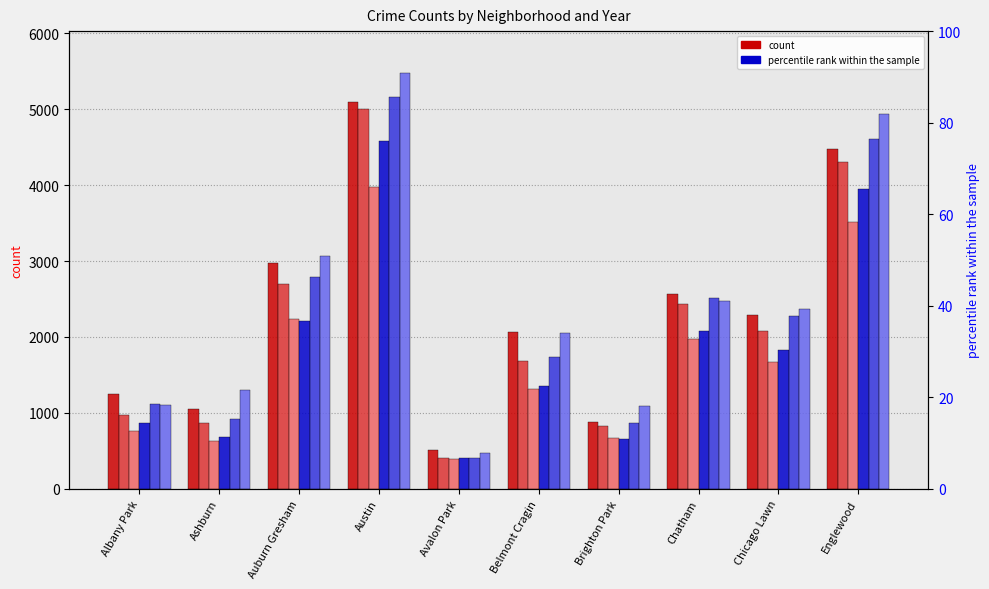

At which label does 2021 reach its minimum?

Avalon Park